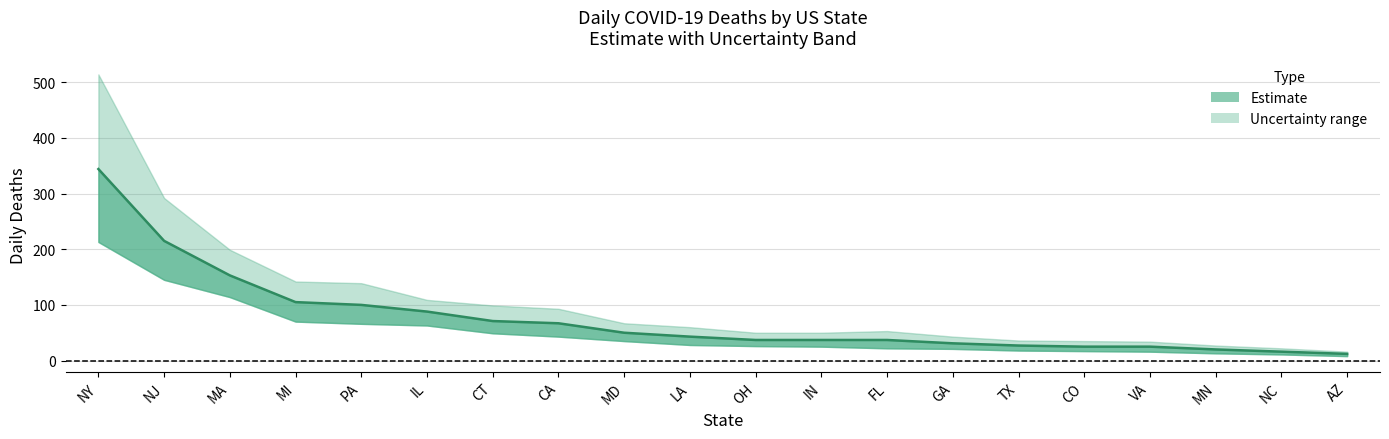

Rank the series by their average value, from lowest to highest.

daily_deaths_lower, daily_deaths, daily_deaths_upper